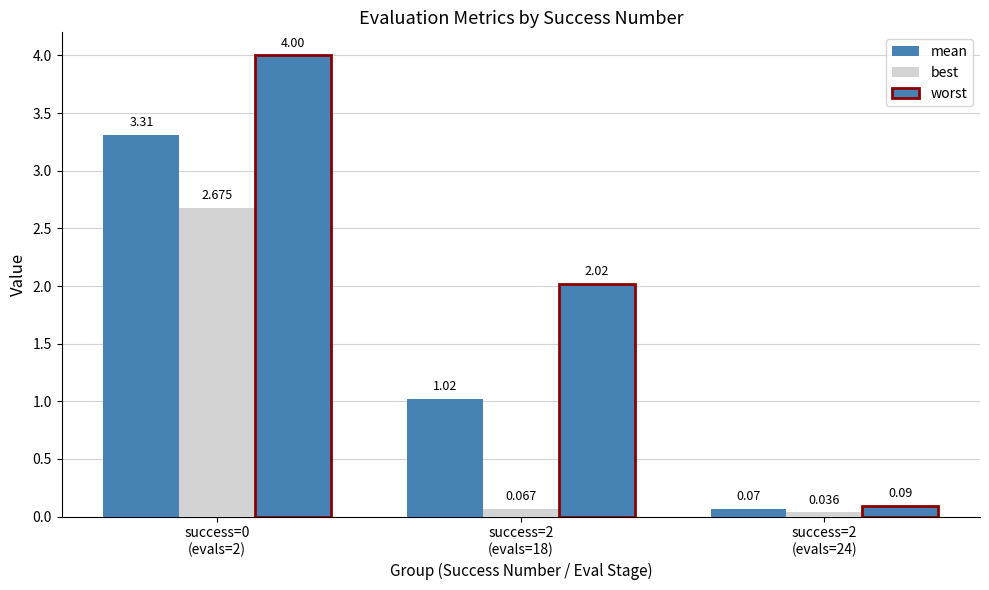

What is the total value across all series at success=0
(evals=2)?

10.0